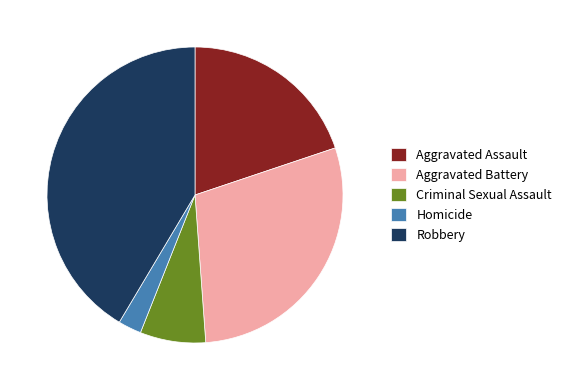

Rank the categories by value from highest to lowest.

Robbery, Aggravated Battery, Aggravated Assault, Criminal Sexual Assault, Homicide